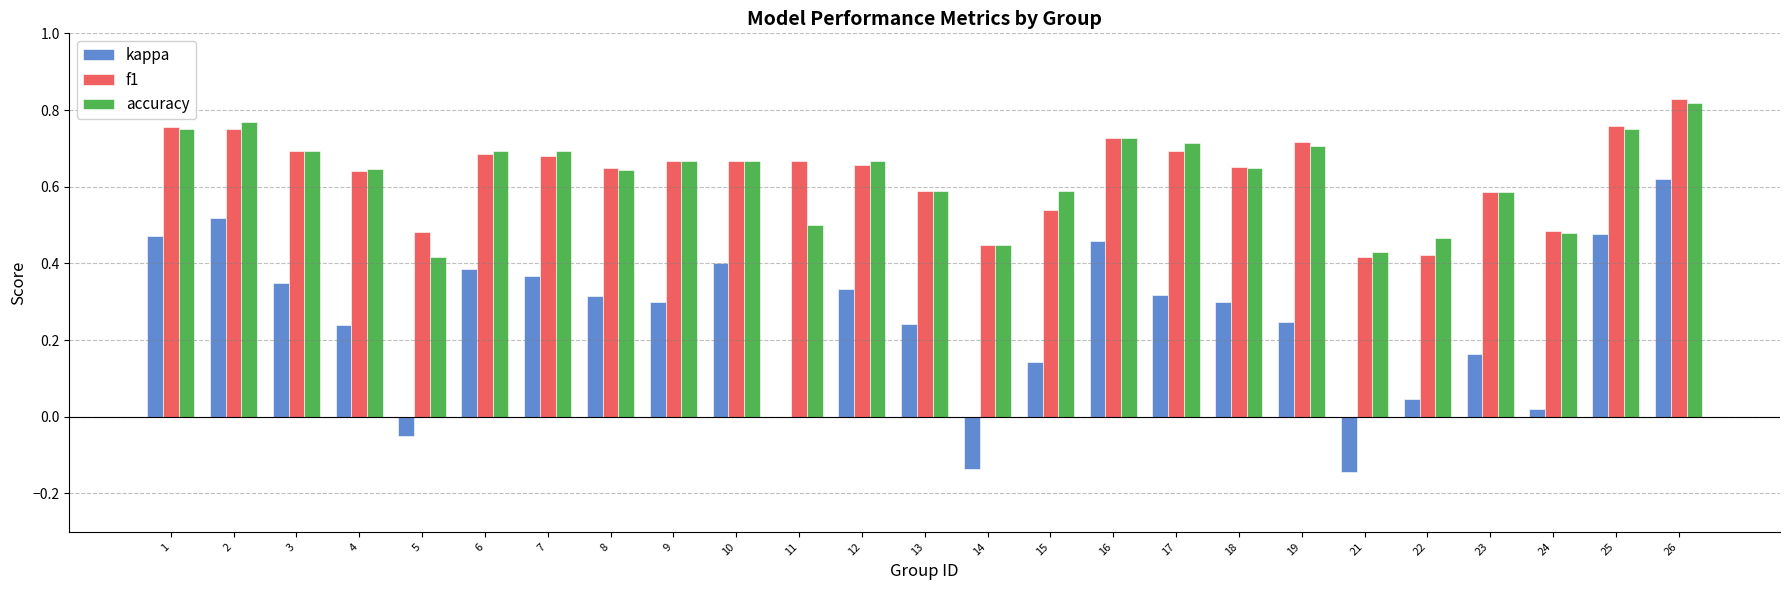

At which category is the sum across all series the highest?

26